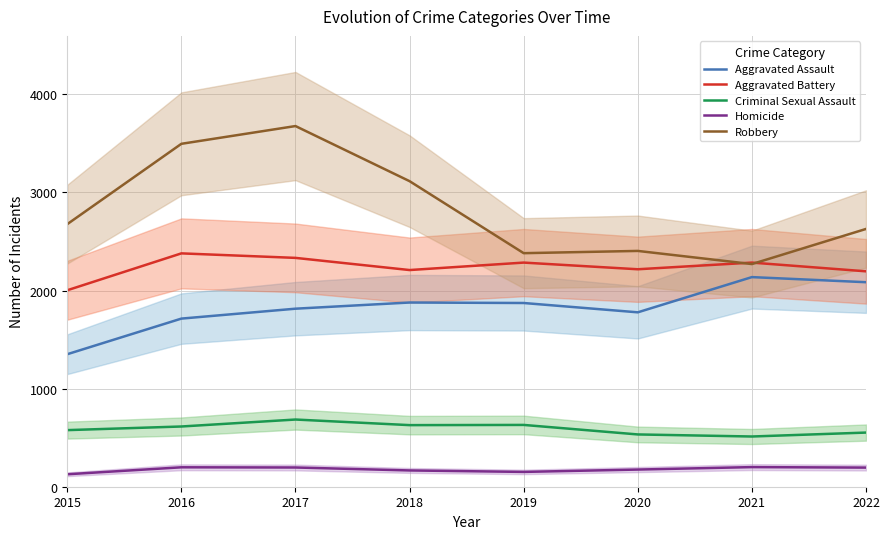

How many lines are shown in the chart?

5